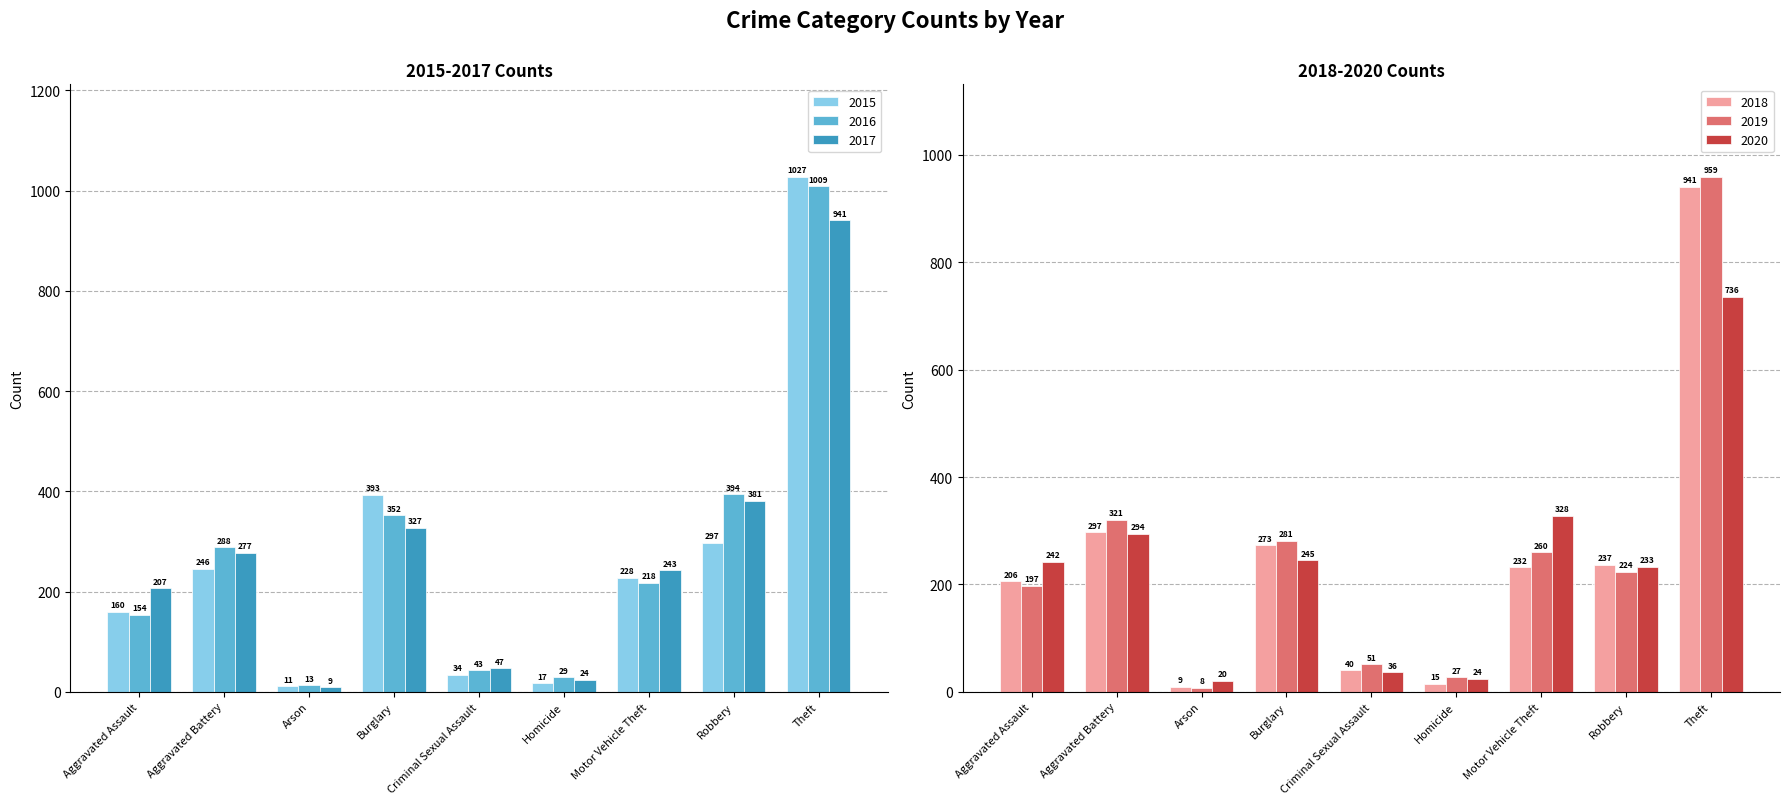

List the labels in order of 2018 value, smallest first.

Arson, Homicide, Criminal Sexual Assault, Aggravated Assault, Motor Vehicle Theft, Robbery, Burglary, Aggravated Battery, Theft